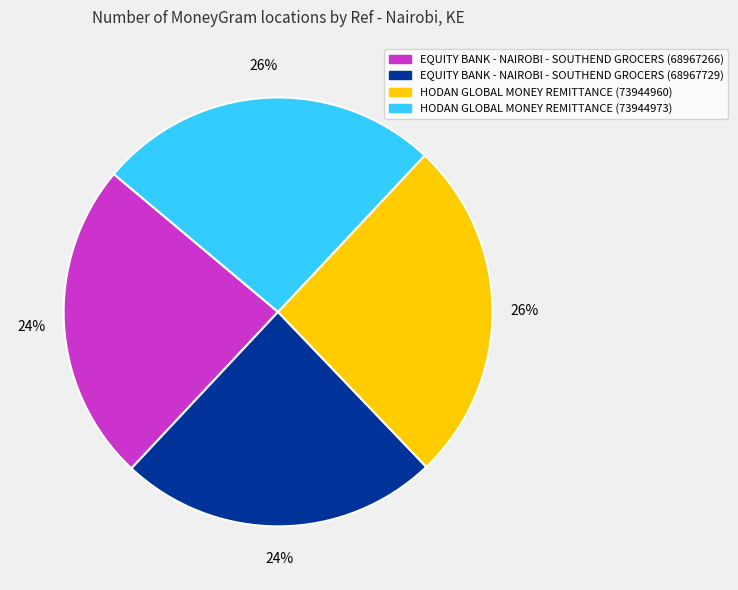

The EQUITY BANK - NAIROBI - SOUTHEND GROCERS (68967729) slice represents 29% of the pie. True or false?

False